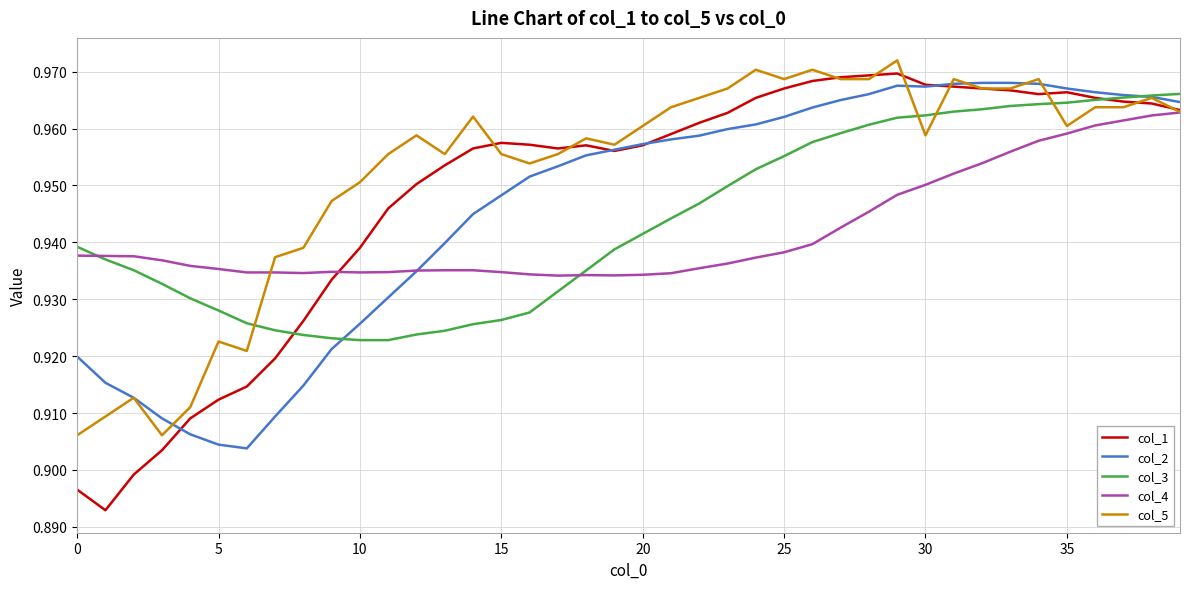

Which series has the widest spread of values?

col_1